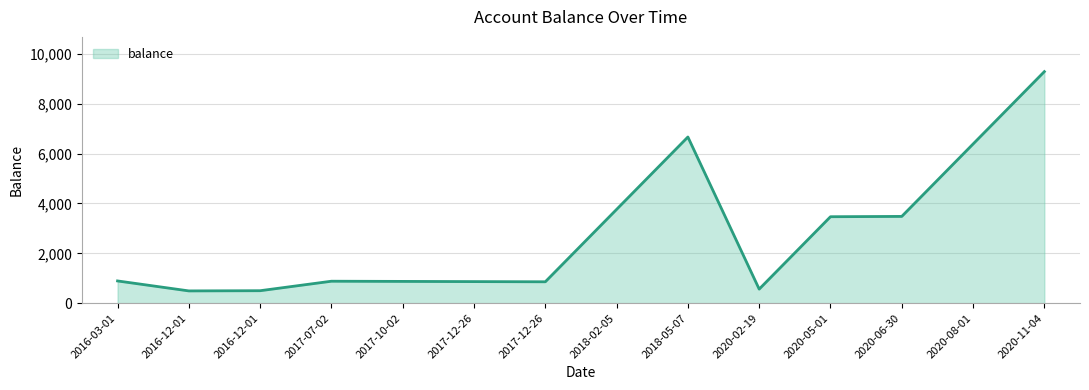

List the labels in order of value, largest first.

2020-11-04, 2018-05-07, 2020-08-01, 2018-02-05, 2020-06-30, 2020-05-01, 2016-03-01, 2017-07-02, 2017-10-02, 2017-12-26, 2017-12-26, 2020-02-19, 2016-12-01, 2016-12-01